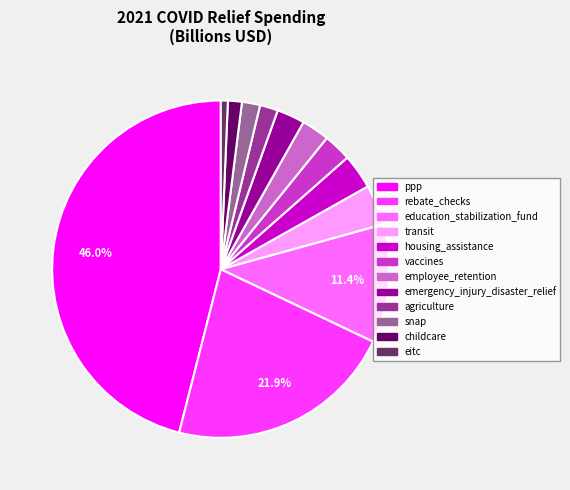

Is the sum of vaccines and snap greater than half?

No